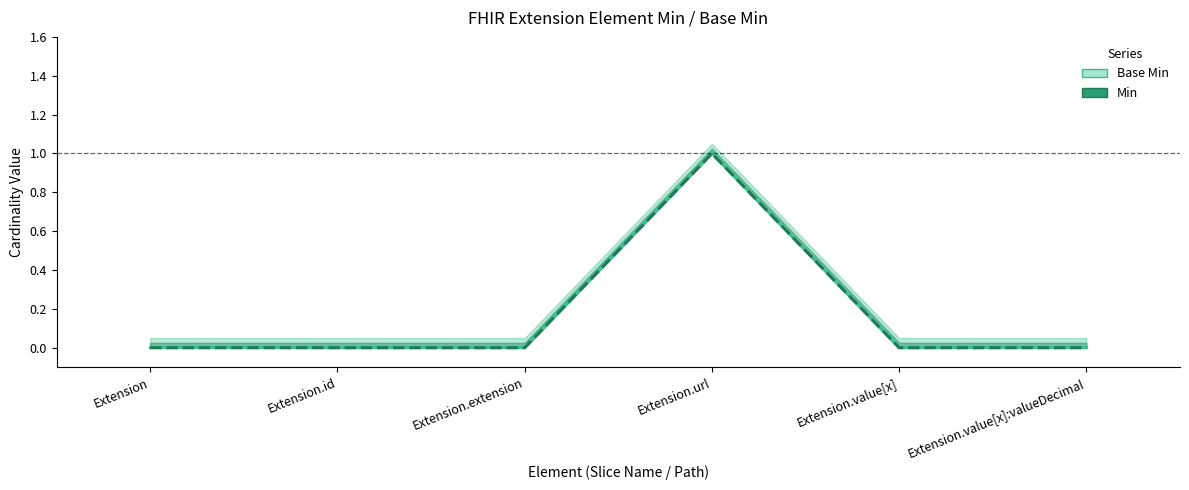

True or false: Min and Base Min intersect in this chart.

False